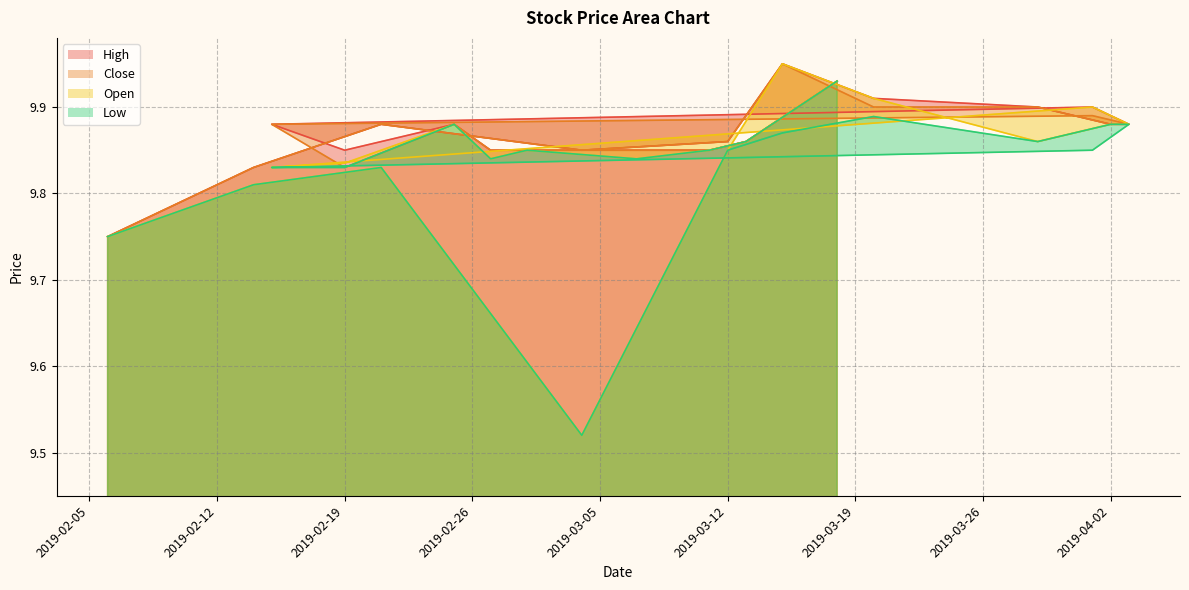

Is it true that Low equals 9.9 at 2019-03-18?

True